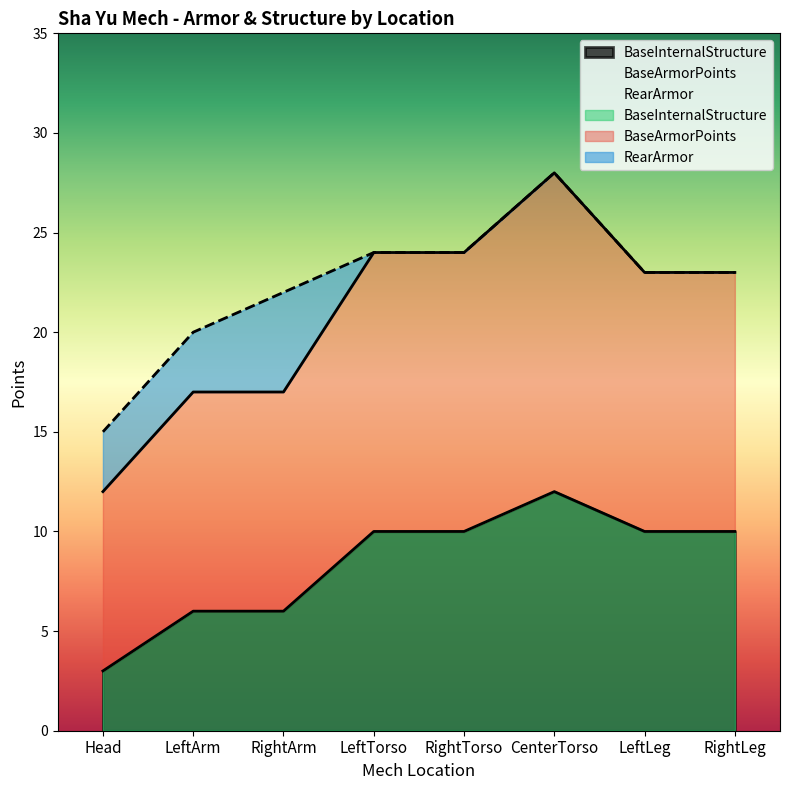

What is the total value across all series at LeftTorso?

34